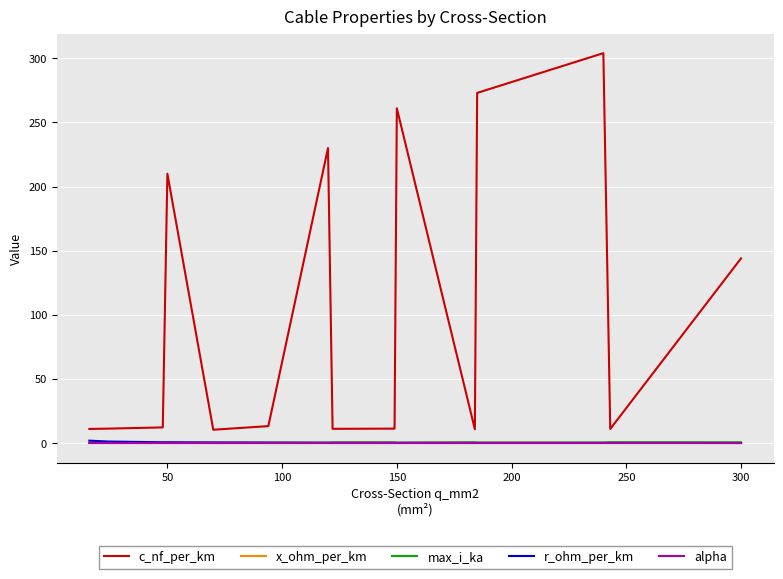

What is the greatest value displayed?

304.0